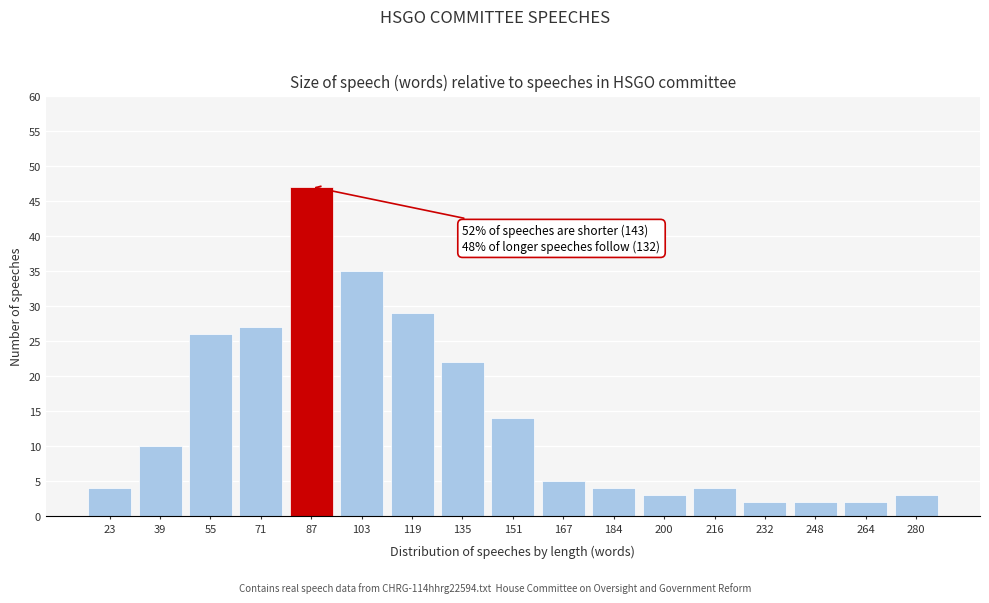

Reading right to left, extract all data points from this chart.

280=3	264=2	248=2	232=2	216=4	200=3	184=4	167=5	151=14	135=22	119=29	103=35	87=47	71=27	55=26	39=10	23=4